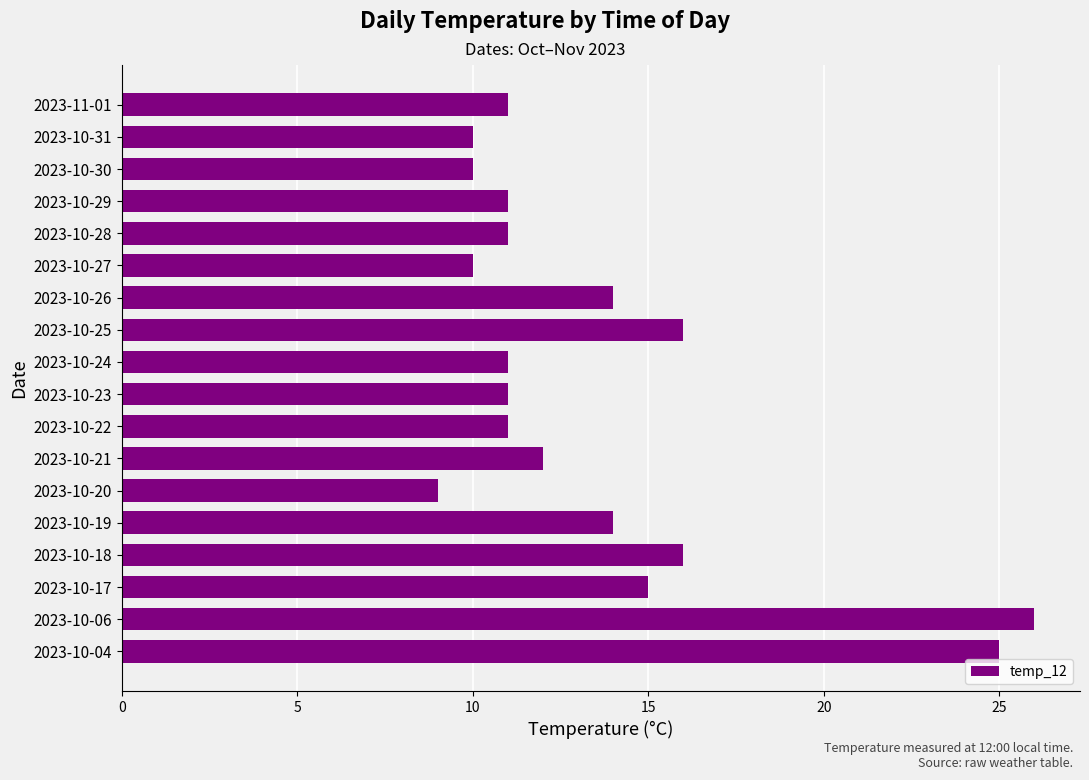

True or false: the data shows 12 at 2023-10-21.

True